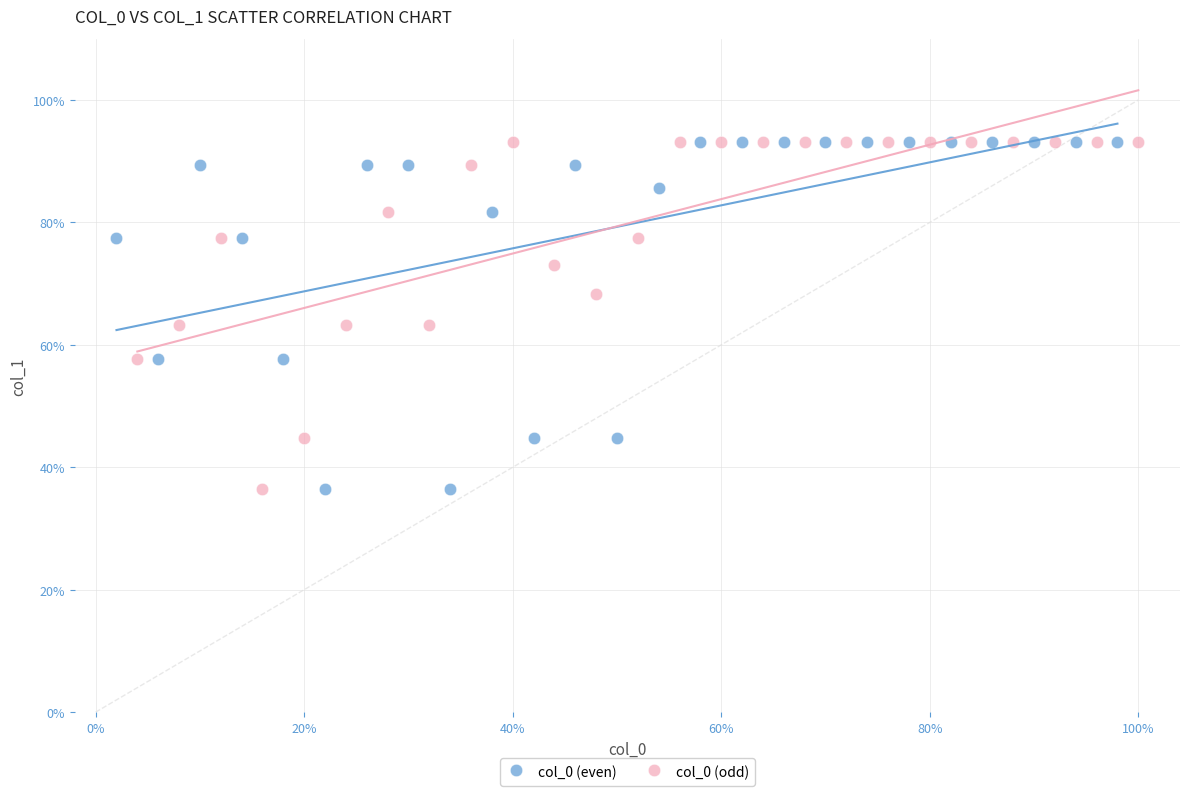

What are all the series names shown in the legend?

col_0 (even), col_0 (odd)